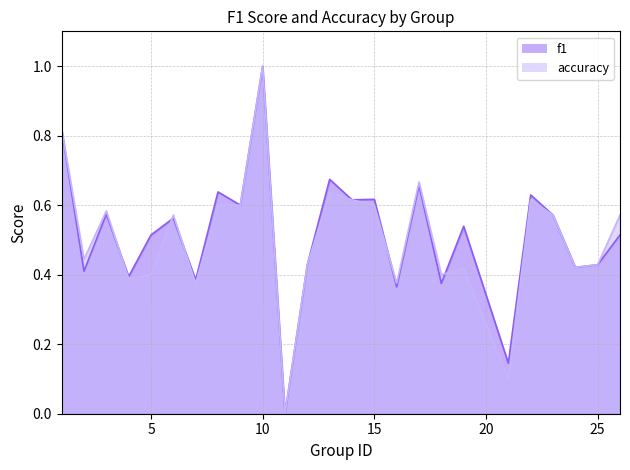

What is the value of the f1 point at the 4th from the left?

0.4